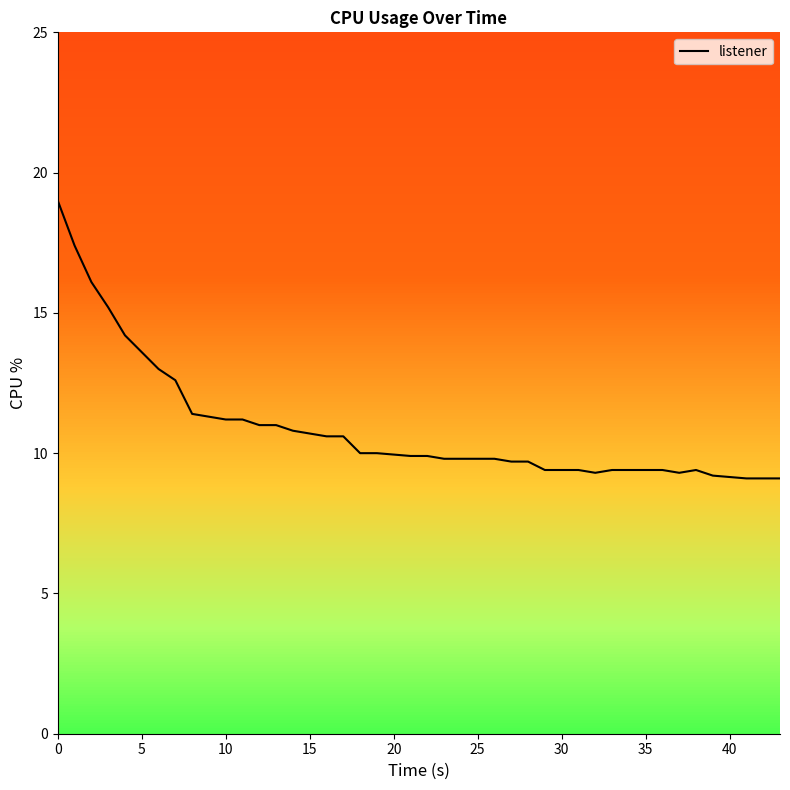

What is the highest value of the listener series?

19.0